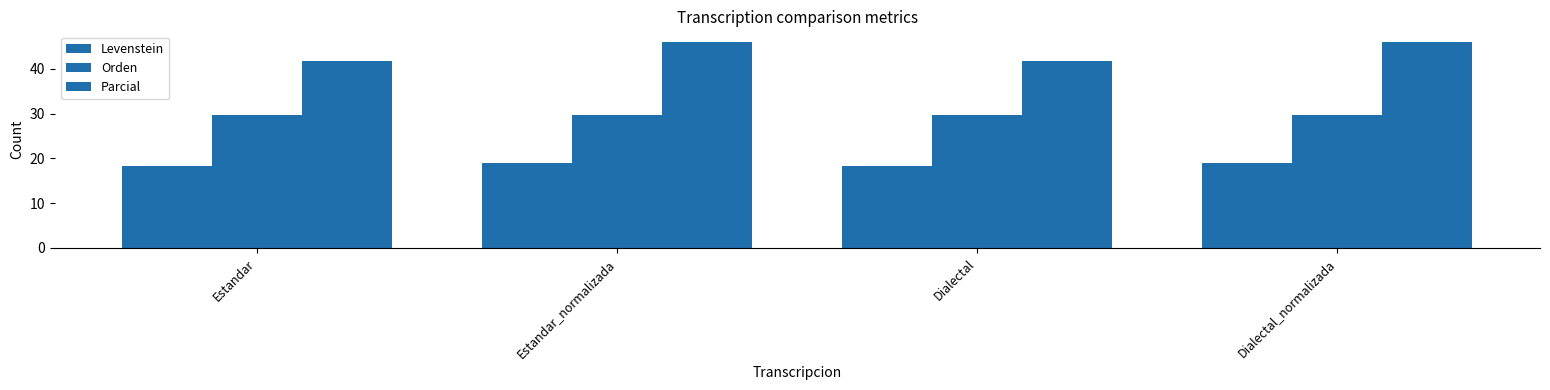

Reading left to right, transcribe all the data shown in this chart.

Levenstein: 18.3	18.9	18.3	18.9
Orden: 29.7	29.7	29.7	29.7
Parcial: 41.7	46.1	41.7	46.1